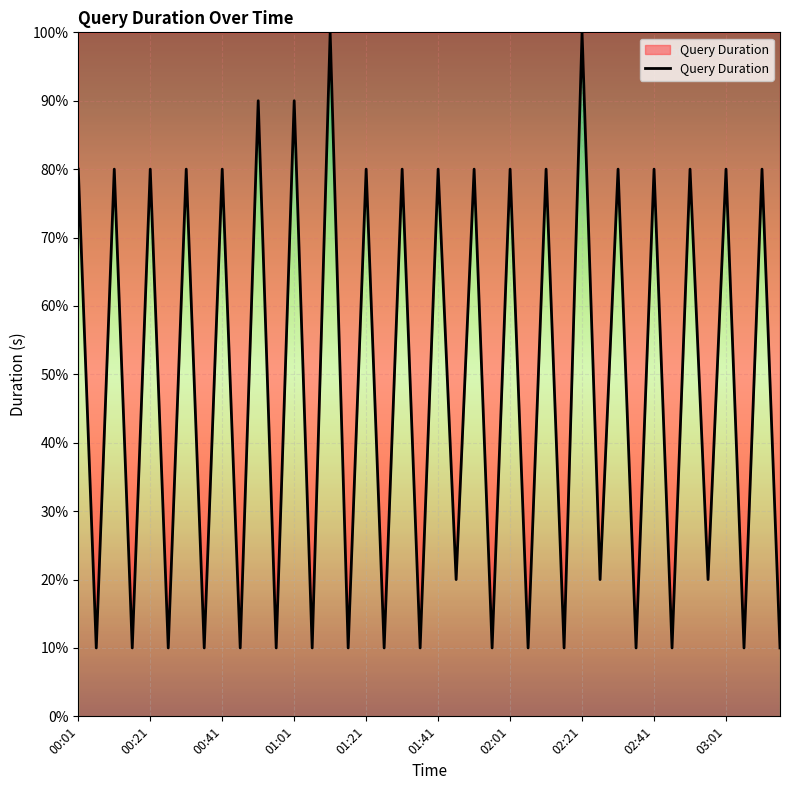

What is the smallest value displayed?

10